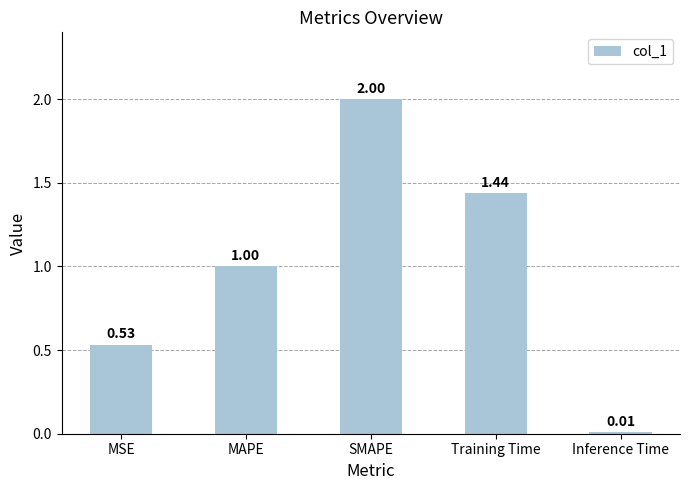

Rank the categories by value from highest to lowest.

SMAPE, Training Time, MAPE, MSE, Inference Time